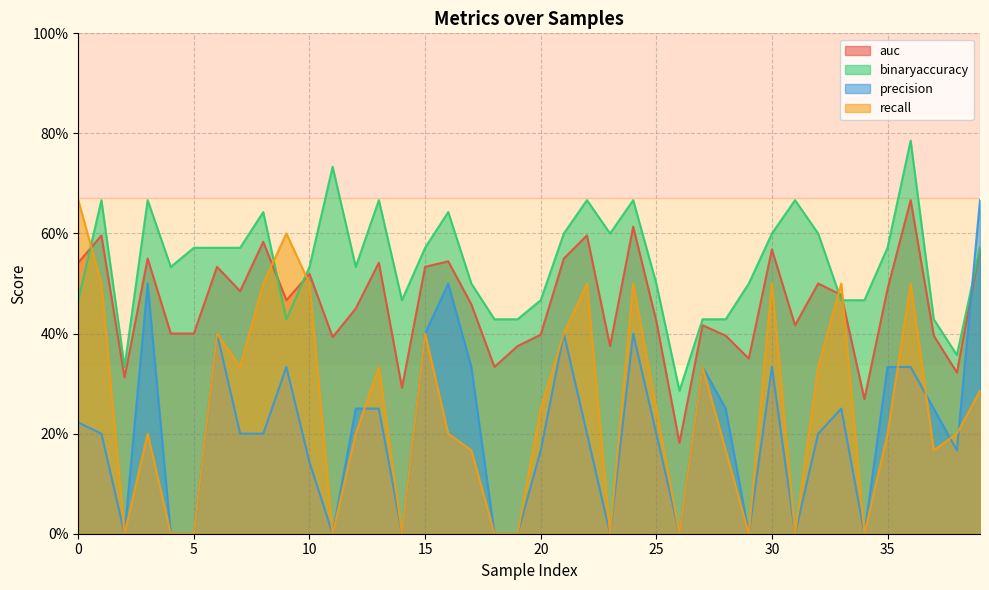

Rank the categories by recall value from lowest to highest.

2, 4, 5, 11, 14, 18, 19, 23, 26, 29, 31, 34, 17, 28, 37, 3, 12, 16, 35, 38, 20, 25, 39, 7, 13, 27, 32, 6, 15, 21, 1, 8, 10, 22, 24, 30, 33, 36, 9, 0